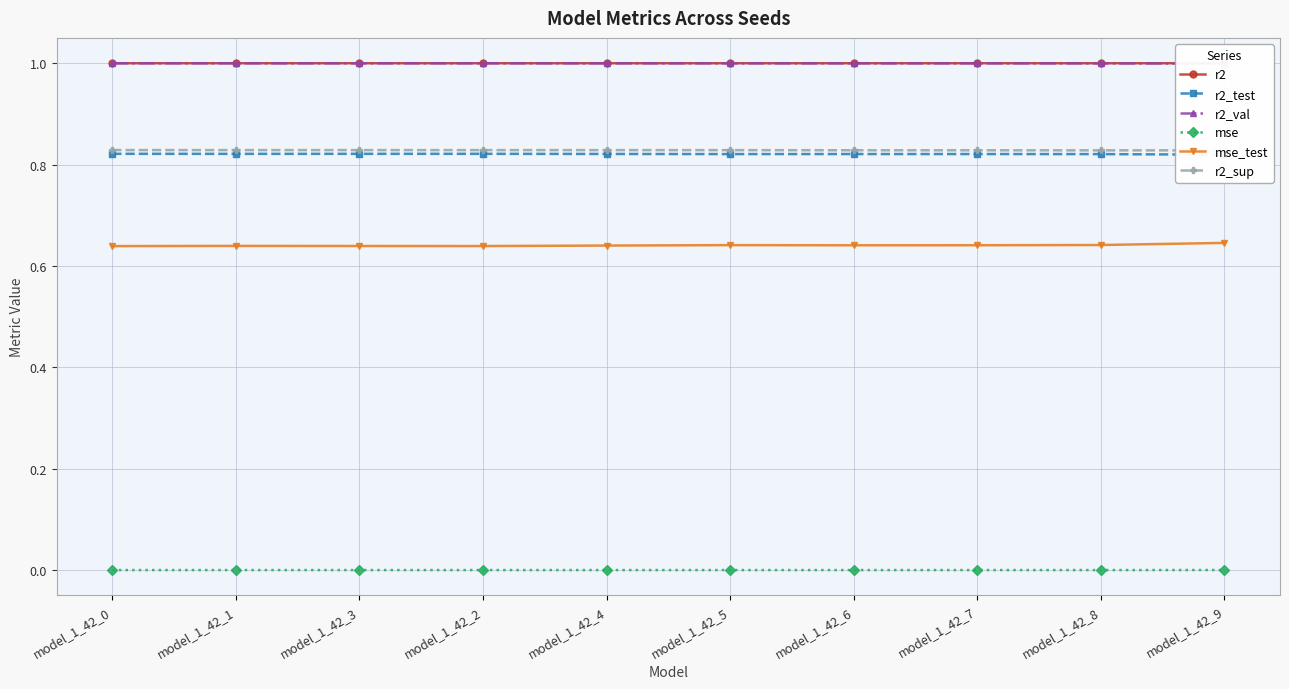

How many categories are shown in the chart?

10